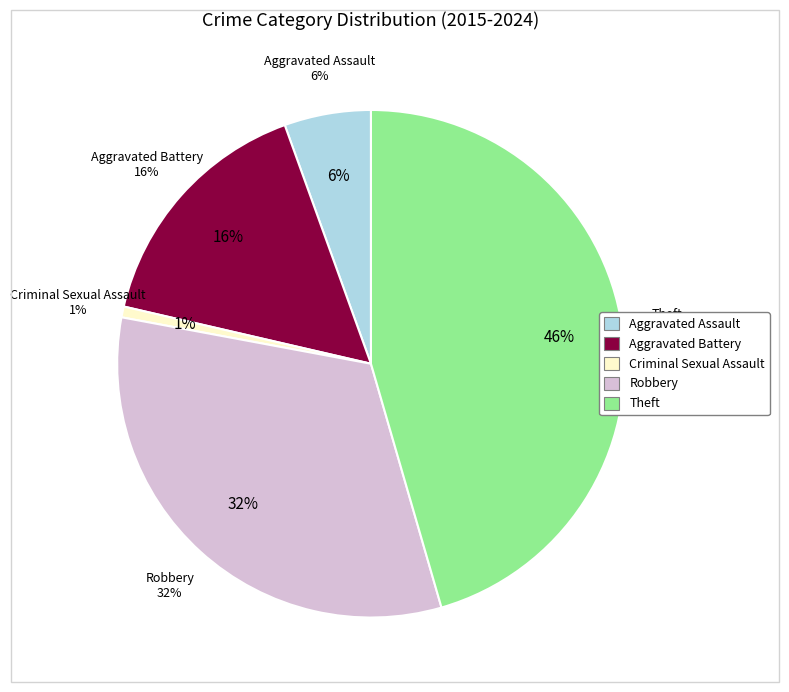

To the nearest percent, what is the difference between the largest and smallest slice percentages?

45%